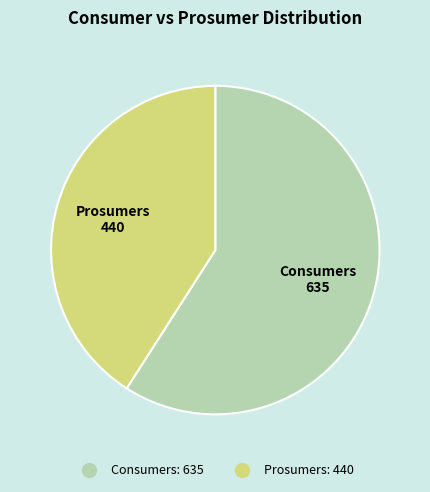

Which has a higher value, Consumers or Prosumers?

Consumers